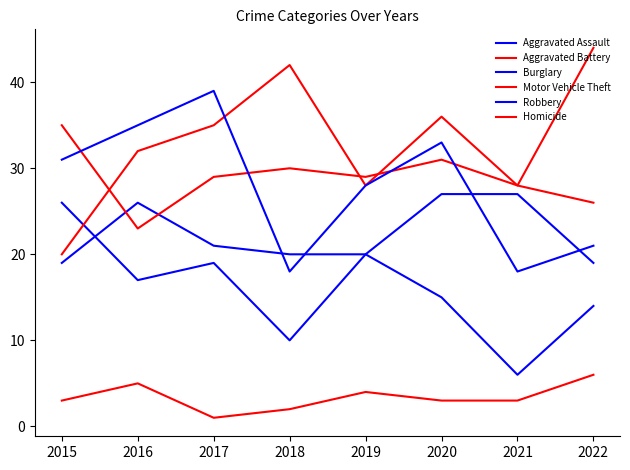

Is the value of Motor Vehicle Theft at 2015 greater than the value of Burglary at 2021?

Yes